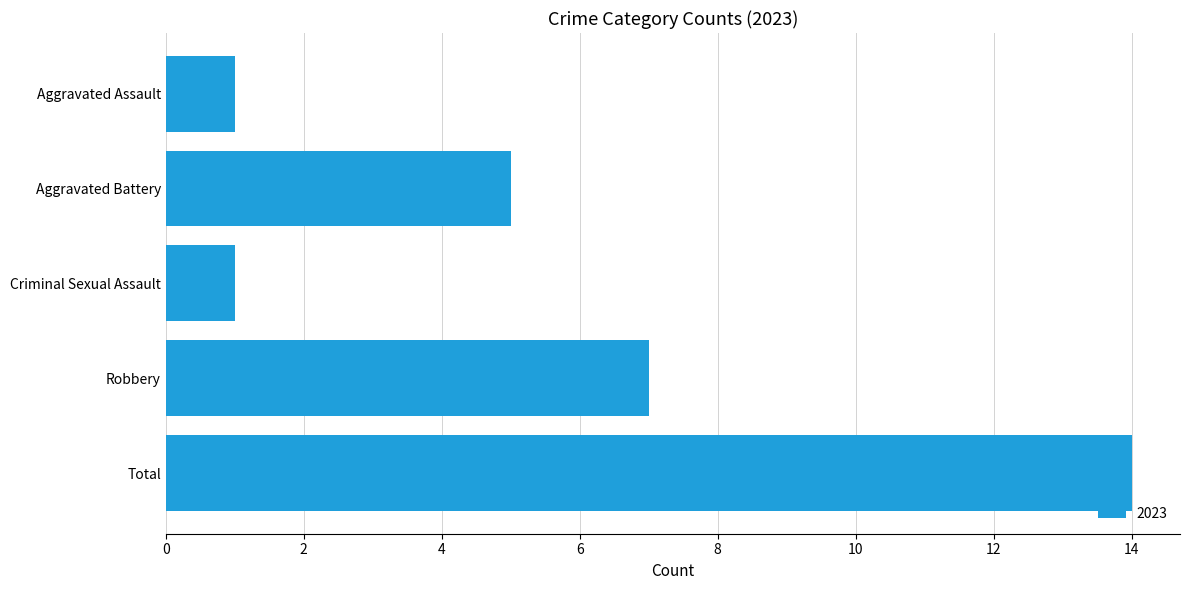

How many series are shown in this chart?

1